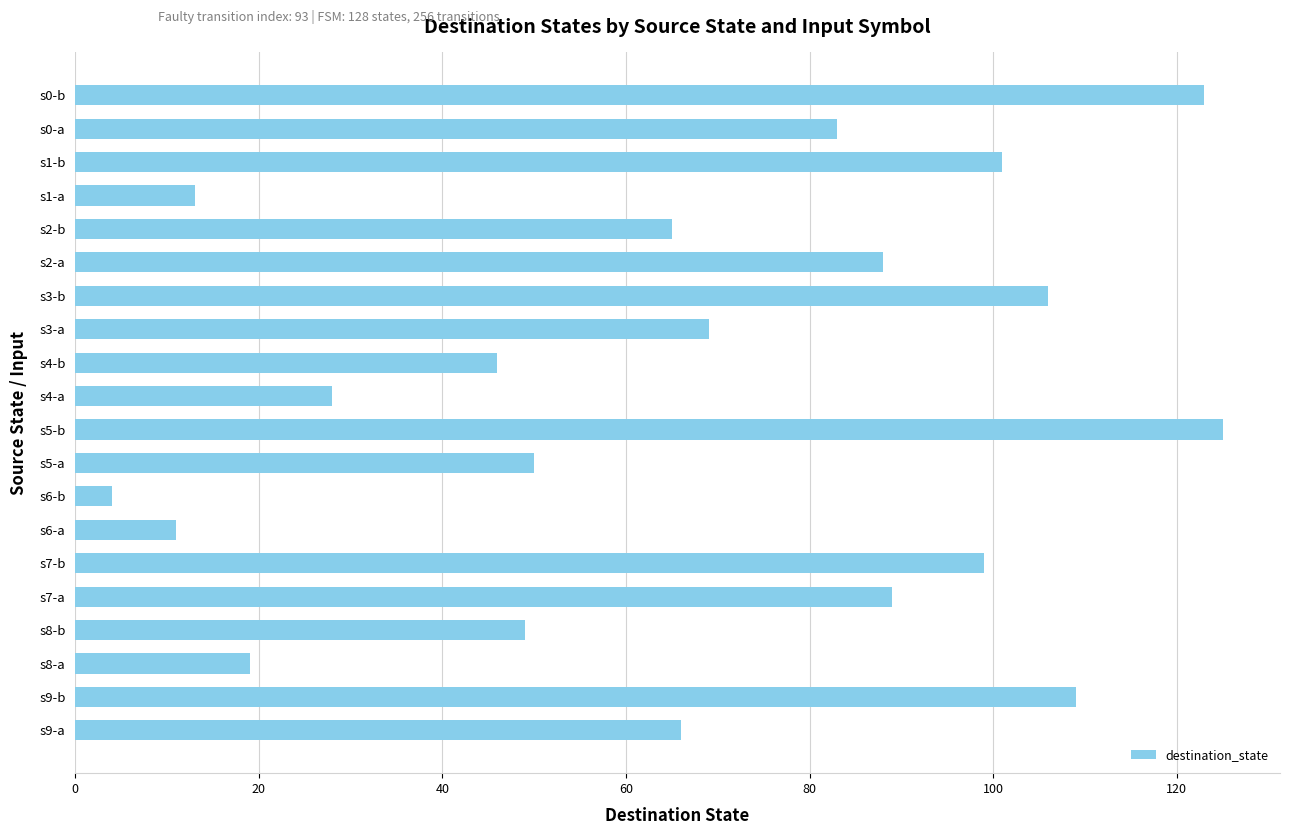

What is the sum of the values at s9-b and s7-b?

208